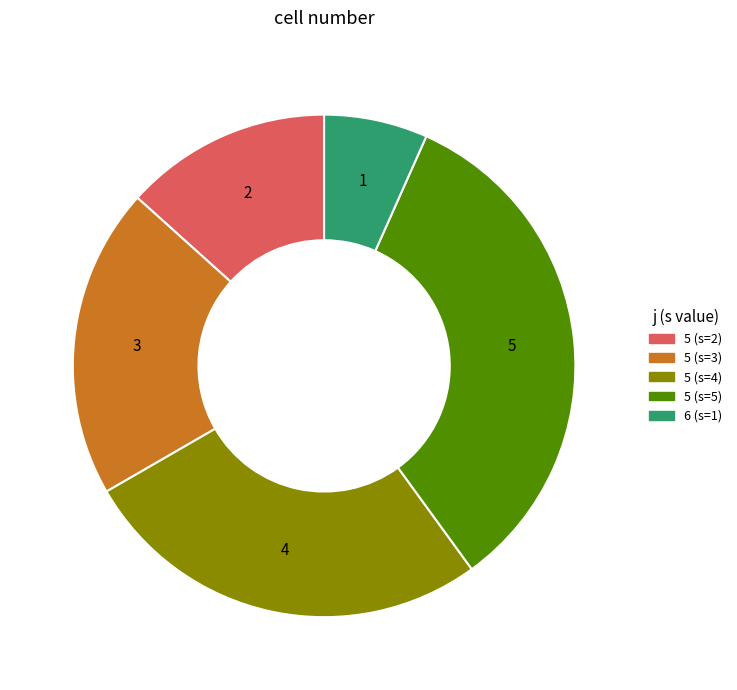

The 5 (s=5) slice represents 33% of the pie. True or false?

True